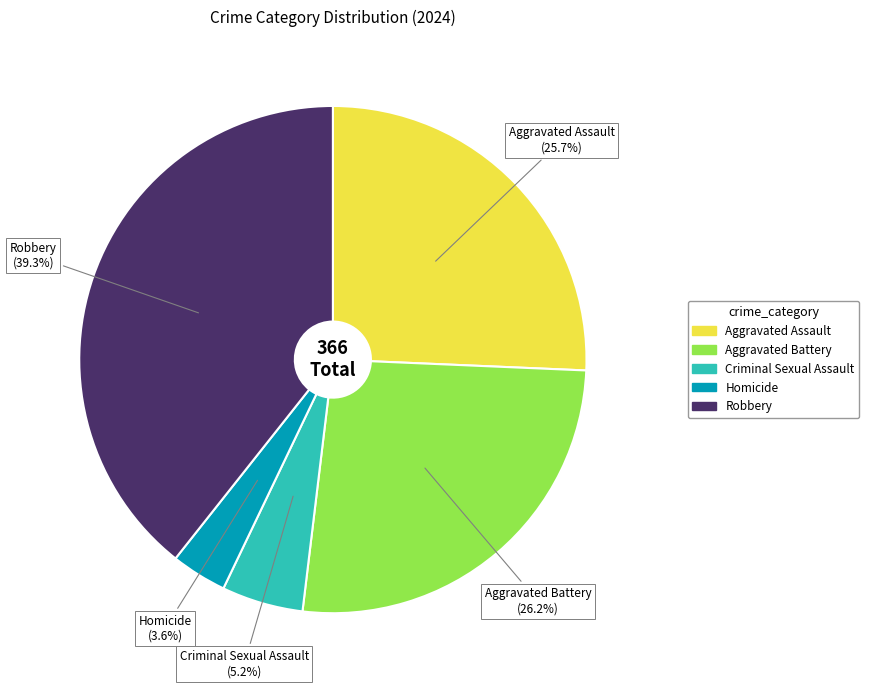

To the nearest percent, what percentage of the pie is Homicide?

4%